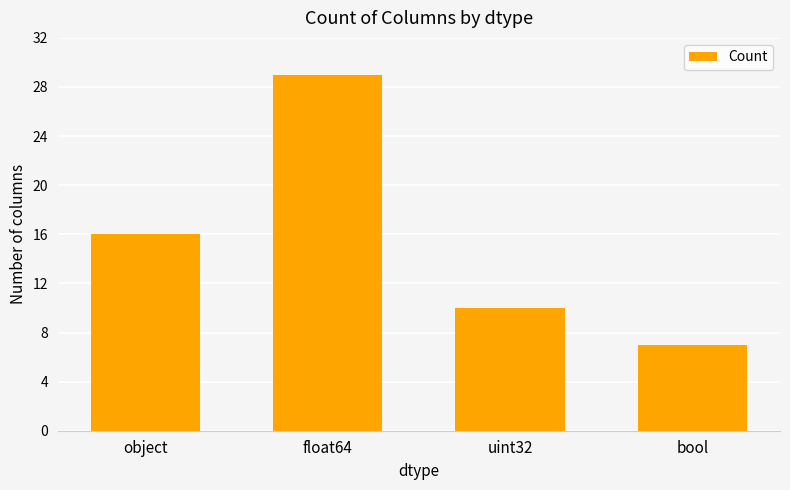

What is the ratio of the value at uint32 to the value at bool?

1.4